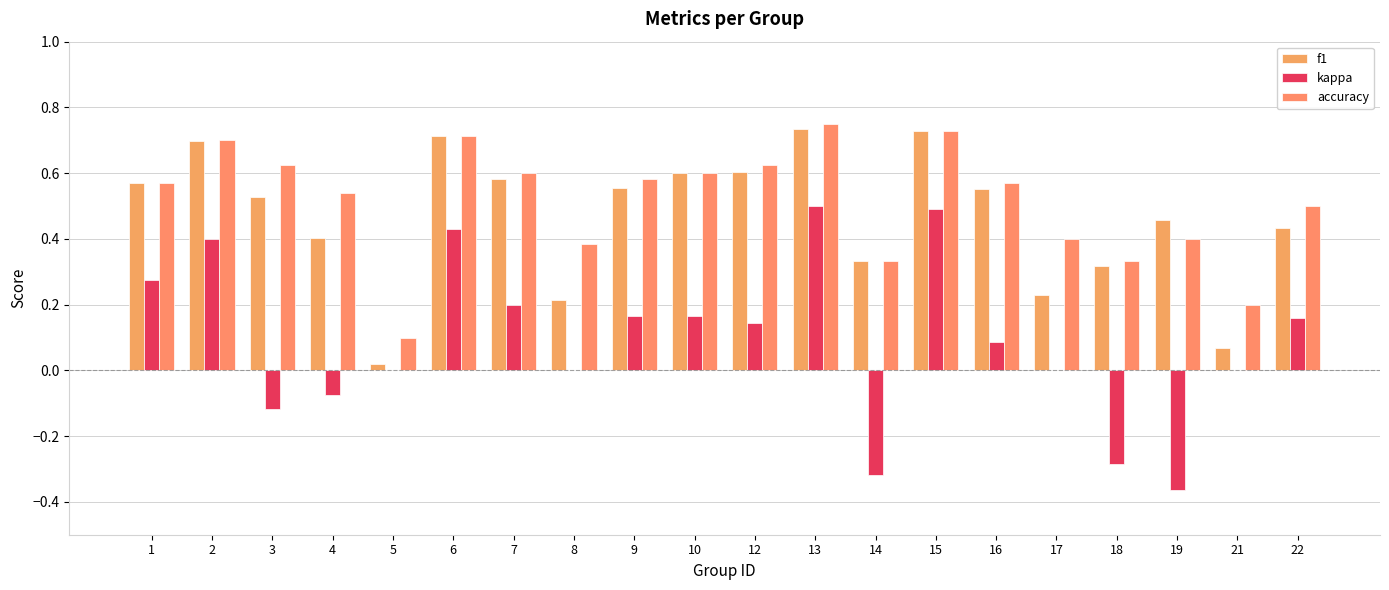

At which label is accuracy closest to 0?

5